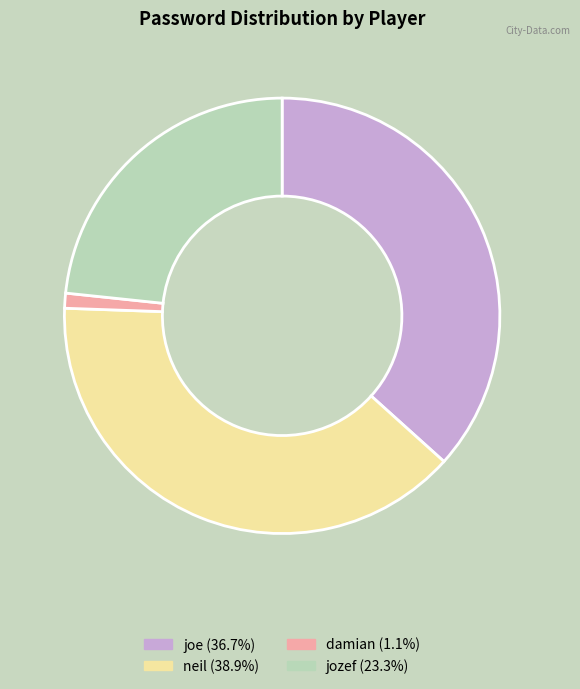

Is the sum of neil (38.9%) and damian (1.1%) greater than half?

No